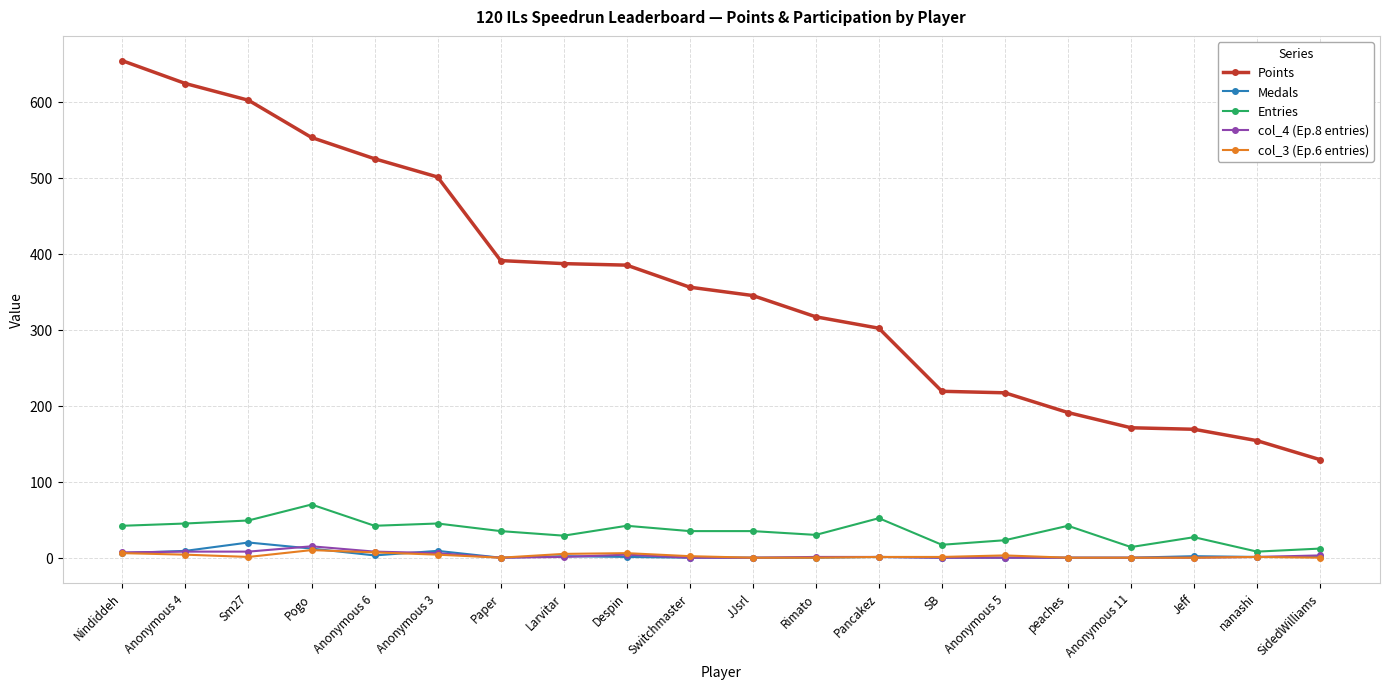

True or false: col_3 (Ep.6 entries) and Points intersect in this chart.

False